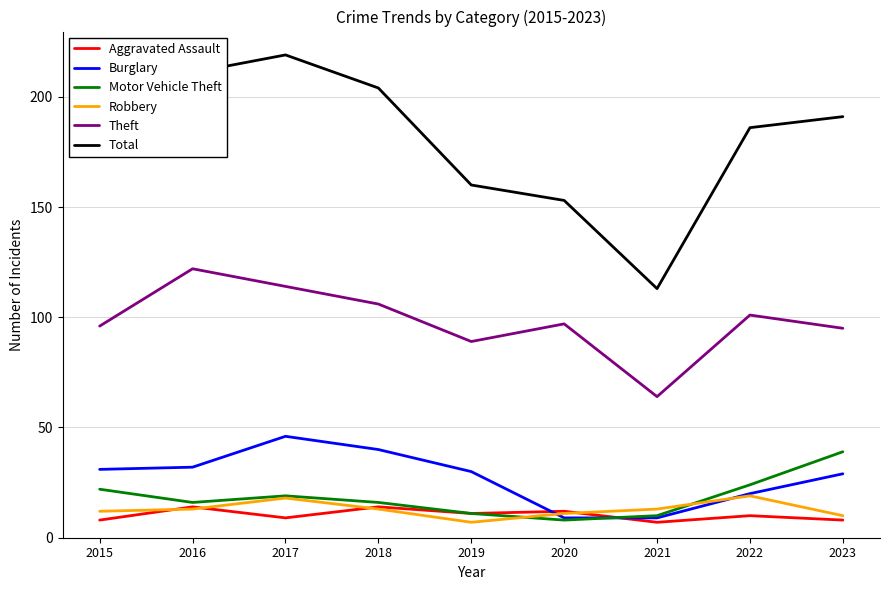

What is the total value across all series at 2022?

360